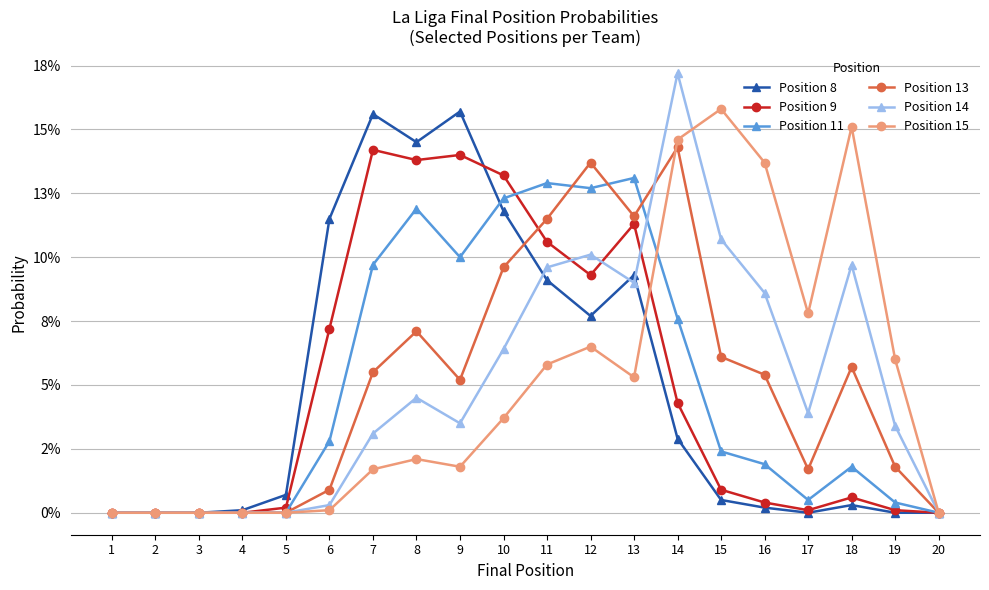

What are all the series names shown in the legend?

Position 8, Position 9, Position 11, Position 13, Position 14, Position 15